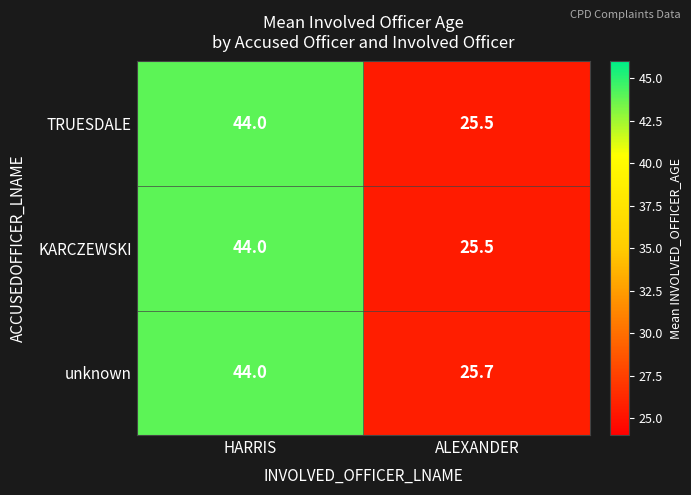

What is the sum of all TRUESDALE values?

69.5